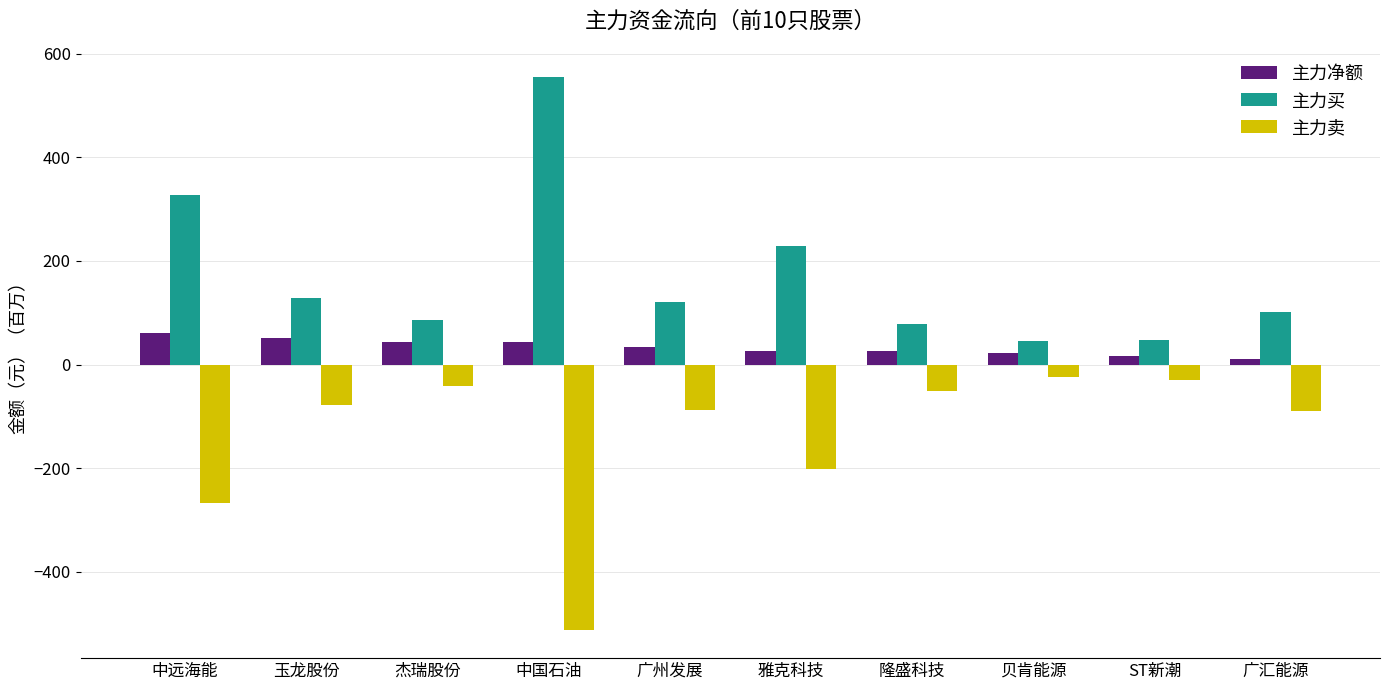

Between 中远海能 and ST新潮, which series saw the biggest shift?

主力买